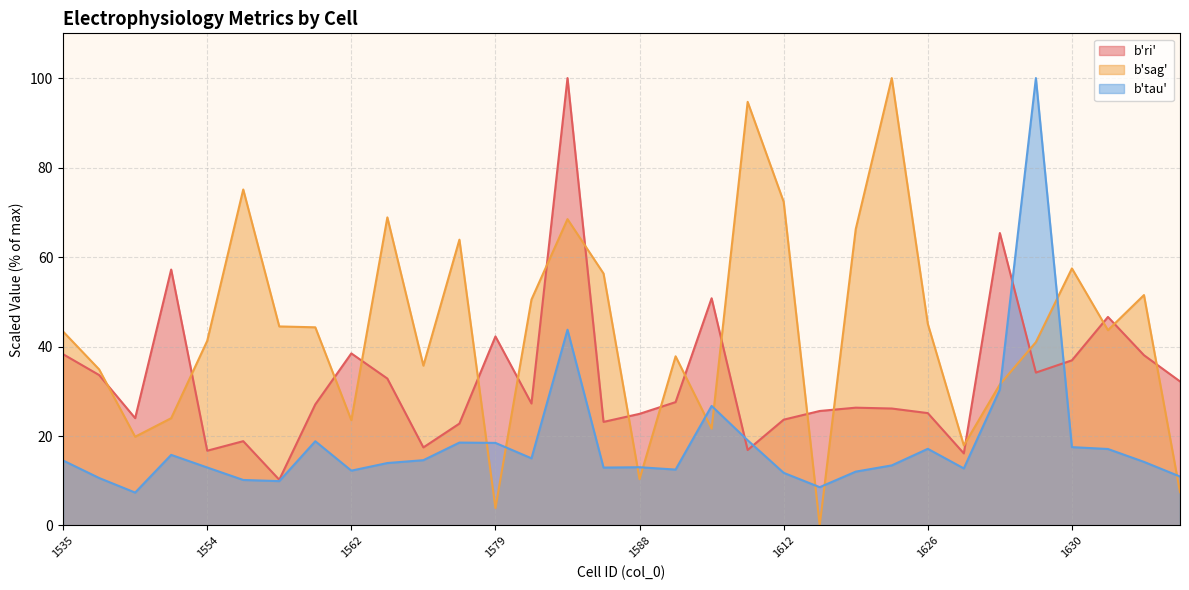

Reading left to right, transcribe all the data shown in this chart.

b'ri': 1535=38.3	1536=33.6	1551=24.0	1553=57.2	1554=16.7	1555=18.8	1556=10.2	1561=27.1	1562=38.5	1573=32.8	1575=17.5	1578=22.8	1579=42.3	1581=27.3	1585=100.0	1586=23.2	1588=25.0	1591=27.6	1592=50.8	1611=16.9	1612=23.7	1613=25.6	1614=26.3	1615=26.1	1626=25.1	1627=16.1	1628=65.4	1629=34.2	1630=36.9	1631=46.6	1643=38.1	1644=32.2
b'sag': 1535=43.4	1536=34.9	1551=19.8	1553=24.0	1554=41.3	1555=75.1	1556=44.5	1561=44.3	1562=23.5	1573=68.9	1575=35.7	1578=63.9	1579=3.9	1581=50.5	1585=68.5	1586=56.3	1588=10.4	1591=37.8	1592=21.6	1611=94.7	1612=72.3	1613=0.1	1614=66.2	1615=100.0	1626=45.1	1627=17.9	1628=31.5	1629=41.0	1630=57.5	1631=43.7	1643=51.5	1644=7.5
b'tau': 1535=14.5	1536=10.6	1551=7.4	1553=15.8	1554=13.0	1555=10.2	1556=9.9	1561=18.8	1562=12.3	1573=14.0	1575=14.6	1578=18.5	1579=18.5	1581=15.0	1585=43.8	1586=12.9	1588=13.0	1591=12.5	1592=26.7	1611=19.0	1612=11.8	1613=8.6	1614=12.0	1615=13.4	1626=17.1	1627=12.8	1628=30.4	1629=100.0	1630=17.5	1631=17.1	1643=14.2	1644=10.9